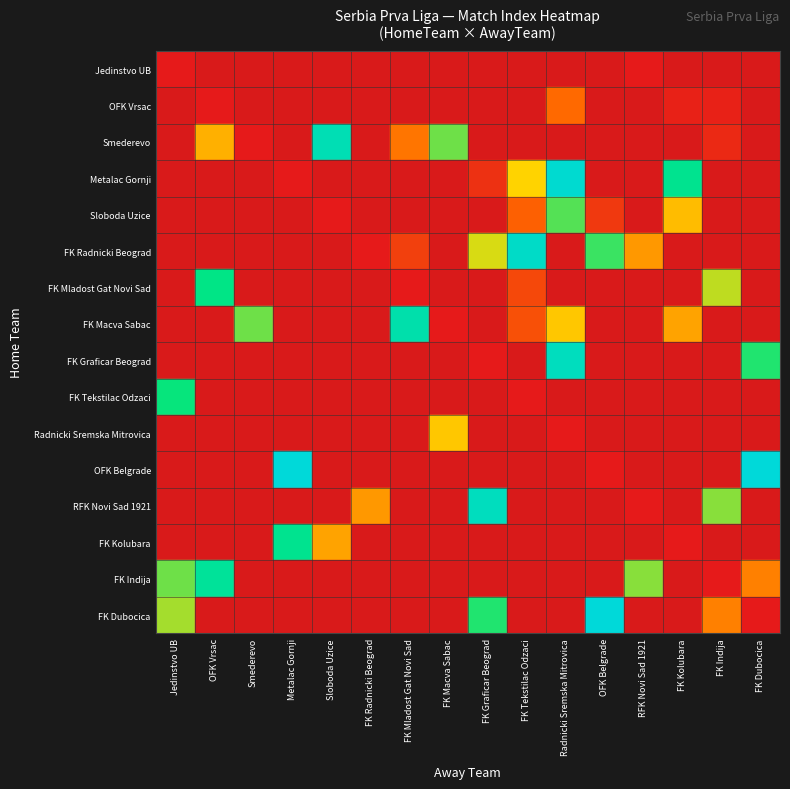

Reading left to right, extract all data points from this chart.

Jedinstvo UB: Jedinstvo UB=0.0	OFK Vrsac=-0.1	Smederevo=-0.1	Metalac Gornji=-0.1	Sloboda Uzice=-0.1	FK Radnicki Beograd=-0.1	FK Mladost Gat Novi Sad=-0.1	FK Macva Sabac=-0.1	FK Graficar Beograd=-0.1	FK Tekstilac Odzaci=-0.1	Radnicki Sremska Mitrovica=-0.1	OFK Belgrade=-0.1	RFK Novi Sad 1921=0.0	FK Kolubara=-0.1	FK Indija=-0.1	FK Dubocica=-0.1
OFK Vrsac: Jedinstvo UB=-0.1	OFK Vrsac=0.0	Smederevo=-0.1	Metalac Gornji=-0.1	Sloboda Uzice=-0.1	FK Radnicki Beograd=-0.1	FK Mladost Gat Novi Sad=-0.1	FK Macva Sabac=-0.1	FK Graficar Beograd=-0.1	FK Tekstilac Odzaci=-0.1	Radnicki Sremska Mitrovica=0.3	OFK Belgrade=-0.1	RFK Novi Sad 1921=-0.1	FK Kolubara=0.0	FK Indija=0.0	FK Dubocica=-0.1
Smederevo: Jedinstvo UB=-0.1	OFK Vrsac=0.4	Smederevo=0.0	Metalac Gornji=-0.1	Sloboda Uzice=0.9	FK Radnicki Beograd=-0.1	FK Mladost Gat Novi Sad=0.3	FK Macva Sabac=0.6	FK Graficar Beograd=-0.1	FK Tekstilac Odzaci=-0.1	Radnicki Sremska Mitrovica=-0.1	OFK Belgrade=-0.1	RFK Novi Sad 1921=-0.1	FK Kolubara=-0.1	FK Indija=0.1	FK Dubocica=-0.1
Metalac Gornji: Jedinstvo UB=-0.1	OFK Vrsac=-0.1	Smederevo=-0.1	Metalac Gornji=0.0	Sloboda Uzice=-0.1	FK Radnicki Beograd=-0.1	FK Mladost Gat Novi Sad=-0.1	FK Macva Sabac=-0.1	FK Graficar Beograd=0.1	FK Tekstilac Odzaci=0.5	Radnicki Sremska Mitrovica=1.0	OFK Belgrade=-0.1	RFK Novi Sad 1921=-0.1	FK Kolubara=0.8	FK Indija=-0.1	FK Dubocica=-0.1
Sloboda Uzice: Jedinstvo UB=-0.1	OFK Vrsac=-0.1	Smederevo=-0.1	Metalac Gornji=-0.1	Sloboda Uzice=0.0	FK Radnicki Beograd=-0.1	FK Mladost Gat Novi Sad=-0.1	FK Macva Sabac=-0.1	FK Graficar Beograd=-0.1	FK Tekstilac Odzaci=0.2	Radnicki Sremska Mitrovica=0.7	OFK Belgrade=0.1	RFK Novi Sad 1921=-0.1	FK Kolubara=0.4	FK Indija=-0.1	FK Dubocica=-0.1
FK Radnicki Beograd: Jedinstvo UB=-0.1	OFK Vrsac=-0.1	Smederevo=-0.1	Metalac Gornji=-0.1	Sloboda Uzice=-0.1	FK Radnicki Beograd=0.0	FK Mladost Gat Novi Sad=0.1	FK Macva Sabac=-0.1	FK Graficar Beograd=0.5	FK Tekstilac Odzaci=0.9	Radnicki Sremska Mitrovica=-0.1	OFK Belgrade=0.7	RFK Novi Sad 1921=0.4	FK Kolubara=-0.1	FK Indija=-0.1	FK Dubocica=-0.1
FK Mladost Gat Novi Sad: Jedinstvo UB=-0.1	OFK Vrsac=0.8	Smederevo=-0.1	Metalac Gornji=-0.1	Sloboda Uzice=-0.1	FK Radnicki Beograd=-0.1	FK Mladost Gat Novi Sad=0.0	FK Macva Sabac=-0.1	FK Graficar Beograd=-0.1	FK Tekstilac Odzaci=0.2	Radnicki Sremska Mitrovica=-0.1	OFK Belgrade=-0.1	RFK Novi Sad 1921=-0.1	FK Kolubara=-0.1	FK Indija=0.6	FK Dubocica=-0.1
FK Macva Sabac: Jedinstvo UB=-0.1	OFK Vrsac=-0.1	Smederevo=0.6	Metalac Gornji=-0.1	Sloboda Uzice=-0.1	FK Radnicki Beograd=-0.1	FK Mladost Gat Novi Sad=0.9	FK Macva Sabac=0.0	FK Graficar Beograd=-0.1	FK Tekstilac Odzaci=0.2	Radnicki Sremska Mitrovica=0.5	OFK Belgrade=-0.1	RFK Novi Sad 1921=-0.1	FK Kolubara=0.4	FK Indija=-0.1	FK Dubocica=-0.1
FK Graficar Beograd: Jedinstvo UB=-0.1	OFK Vrsac=-0.1	Smederevo=-0.1	Metalac Gornji=-0.1	Sloboda Uzice=-0.1	FK Radnicki Beograd=-0.1	FK Mladost Gat Novi Sad=-0.1	FK Macva Sabac=-0.1	FK Graficar Beograd=0.0	FK Tekstilac Odzaci=-0.1	Radnicki Sremska Mitrovica=0.9	OFK Belgrade=-0.1	RFK Novi Sad 1921=-0.1	FK Kolubara=-0.1	FK Indija=-0.1	FK Dubocica=0.7
FK Tekstilac Odzaci: Jedinstvo UB=0.7	OFK Vrsac=-0.1	Smederevo=-0.1	Metalac Gornji=-0.1	Sloboda Uzice=-0.1	FK Radnicki Beograd=-0.1	FK Mladost Gat Novi Sad=-0.1	FK Macva Sabac=-0.1	FK Graficar Beograd=-0.1	FK Tekstilac Odzaci=0.0	Radnicki Sremska Mitrovica=-0.1	OFK Belgrade=-0.1	RFK Novi Sad 1921=-0.1	FK Kolubara=-0.1	FK Indija=-0.1	FK Dubocica=-0.1
Radnicki Sremska Mitrovica: Jedinstvo UB=-0.1	OFK Vrsac=-0.1	Smederevo=-0.1	Metalac Gornji=-0.1	Sloboda Uzice=-0.1	FK Radnicki Beograd=-0.1	FK Mladost Gat Novi Sad=-0.1	FK Macva Sabac=0.5	FK Graficar Beograd=-0.1	FK Tekstilac Odzaci=-0.1	Radnicki Sremska Mitrovica=0.0	OFK Belgrade=-0.1	RFK Novi Sad 1921=-0.1	FK Kolubara=-0.1	FK Indija=-0.1	FK Dubocica=-0.1
OFK Belgrade: Jedinstvo UB=-0.1	OFK Vrsac=-0.1	Smederevo=-0.1	Metalac Gornji=1.0	Sloboda Uzice=-0.1	FK Radnicki Beograd=-0.1	FK Mladost Gat Novi Sad=-0.1	FK Macva Sabac=-0.1	FK Graficar Beograd=-0.1	FK Tekstilac Odzaci=-0.1	Radnicki Sremska Mitrovica=-0.1	OFK Belgrade=0.0	RFK Novi Sad 1921=-0.1	FK Kolubara=-0.1	FK Indija=-0.1	FK Dubocica=1.0
RFK Novi Sad 1921: Jedinstvo UB=-0.1	OFK Vrsac=-0.1	Smederevo=-0.1	Metalac Gornji=-0.1	Sloboda Uzice=-0.1	FK Radnicki Beograd=0.4	FK Mladost Gat Novi Sad=-0.1	FK Macva Sabac=-0.1	FK Graficar Beograd=0.9	FK Tekstilac Odzaci=-0.1	Radnicki Sremska Mitrovica=-0.1	OFK Belgrade=-0.1	RFK Novi Sad 1921=0.0	FK Kolubara=-0.1	FK Indija=0.6	FK Dubocica=-0.1
FK Kolubara: Jedinstvo UB=-0.1	OFK Vrsac=-0.1	Smederevo=-0.1	Metalac Gornji=0.8	Sloboda Uzice=0.4	FK Radnicki Beograd=-0.1	FK Mladost Gat Novi Sad=-0.1	FK Macva Sabac=-0.1	FK Graficar Beograd=-0.1	FK Tekstilac Odzaci=-0.1	Radnicki Sremska Mitrovica=-0.1	OFK Belgrade=-0.1	RFK Novi Sad 1921=-0.1	FK Kolubara=0.0	FK Indija=-0.1	FK Dubocica=-0.1
FK Indija: Jedinstvo UB=0.6	OFK Vrsac=0.8	Smederevo=-0.1	Metalac Gornji=-0.1	Sloboda Uzice=-0.1	FK Radnicki Beograd=-0.1	FK Mladost Gat Novi Sad=-0.1	FK Macva Sabac=-0.1	FK Graficar Beograd=-0.1	FK Tekstilac Odzaci=-0.1	Radnicki Sremska Mitrovica=-0.1	OFK Belgrade=-0.1	RFK Novi Sad 1921=0.6	FK Kolubara=-0.1	FK Indija=0.0	FK Dubocica=0.3
FK Dubocica: Jedinstvo UB=0.6	OFK Vrsac=-0.1	Smederevo=-0.1	Metalac Gornji=-0.1	Sloboda Uzice=-0.1	FK Radnicki Beograd=-0.1	FK Mladost Gat Novi Sad=-0.1	FK Macva Sabac=-0.1	FK Graficar Beograd=0.7	FK Tekstilac Odzaci=-0.1	Radnicki Sremska Mitrovica=-0.1	OFK Belgrade=1.0	RFK Novi Sad 1921=-0.1	FK Kolubara=-0.1	FK Indija=0.3	FK Dubocica=0.0